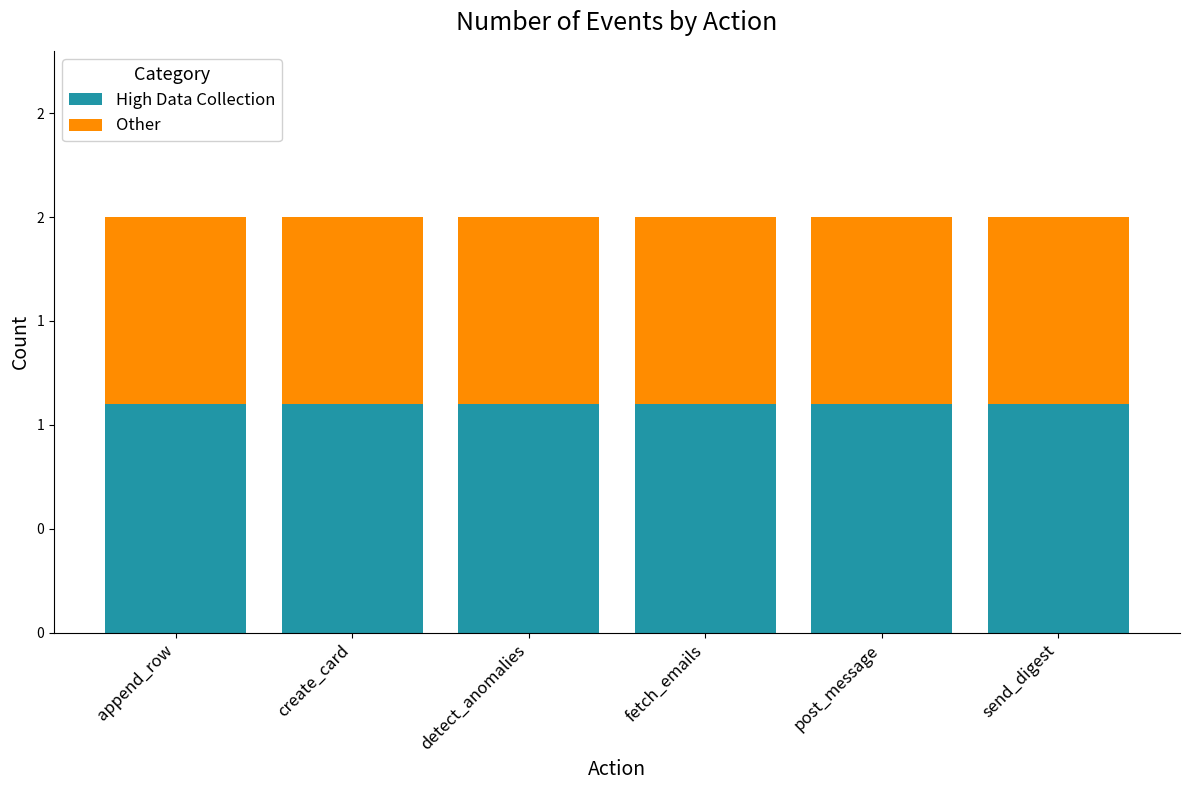

What is the average value of the High Data Collection series?

1.1